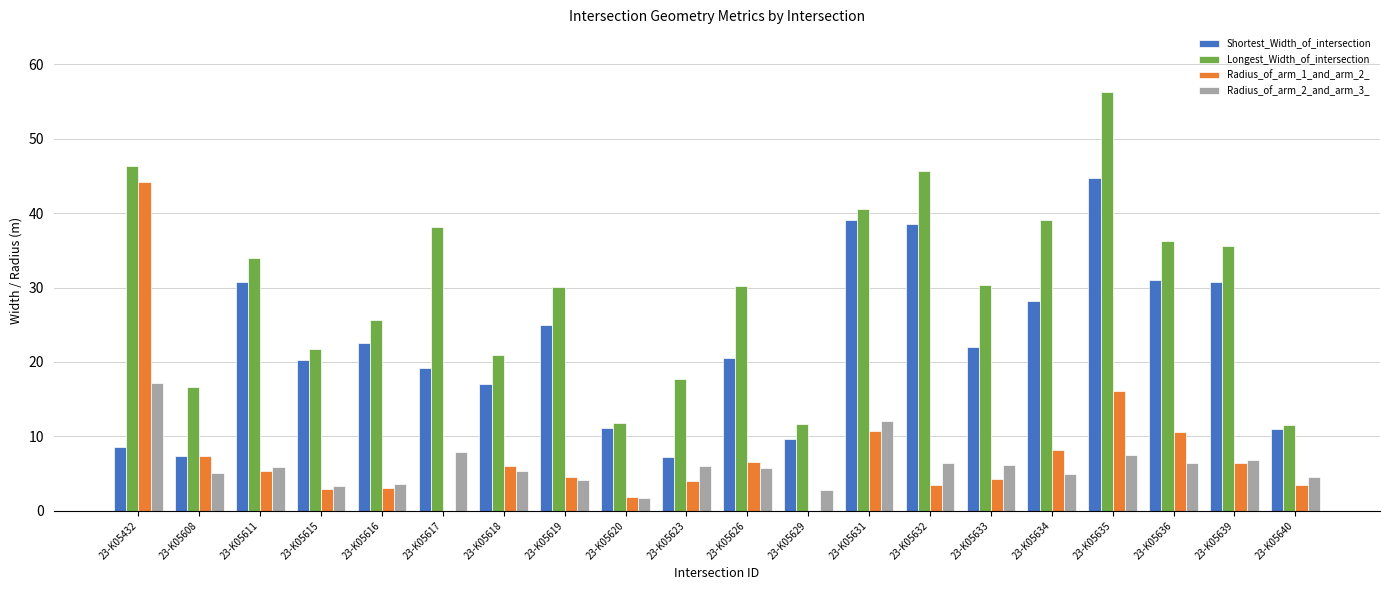

What is the highest value of the Shortest_Width_of_intersection series?

44.7